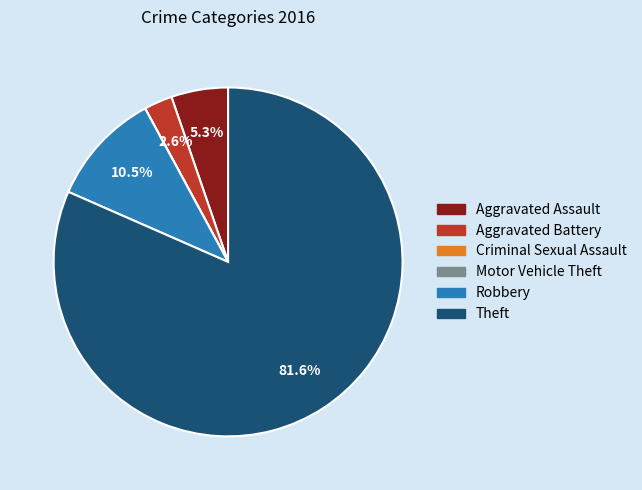

Which category has the biggest portion of the pie?

Theft